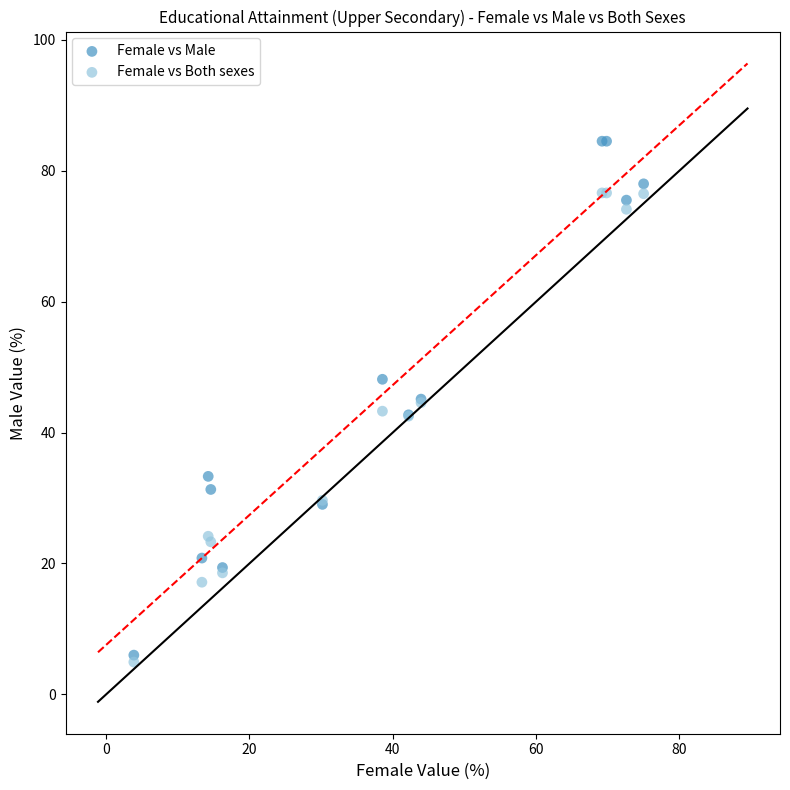

Which series has the widest spread of Y values?

Female vs Male